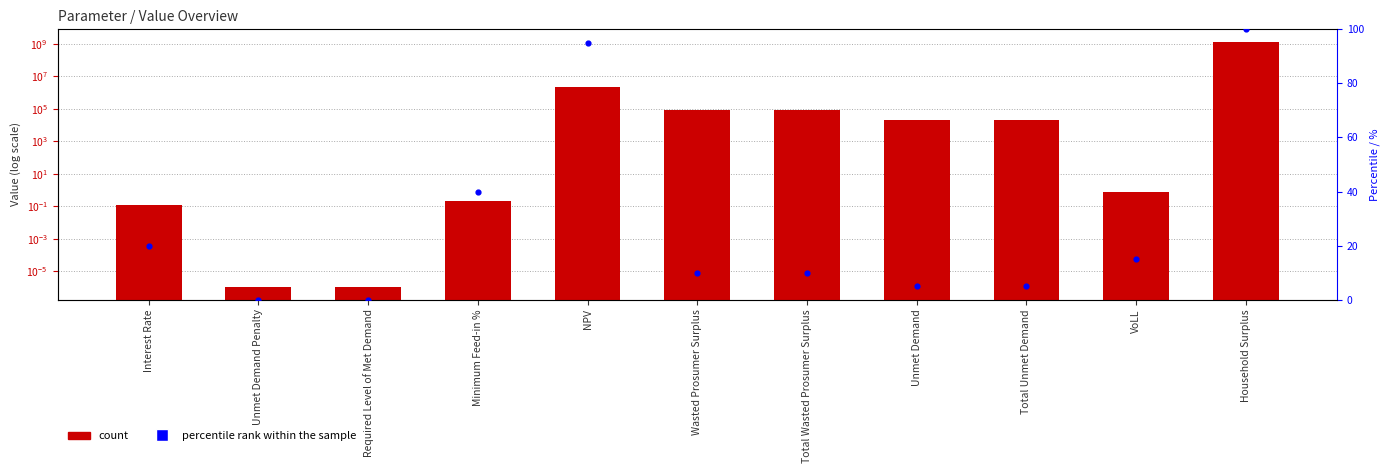

Which series has the largest Y range (max minus min)?

value